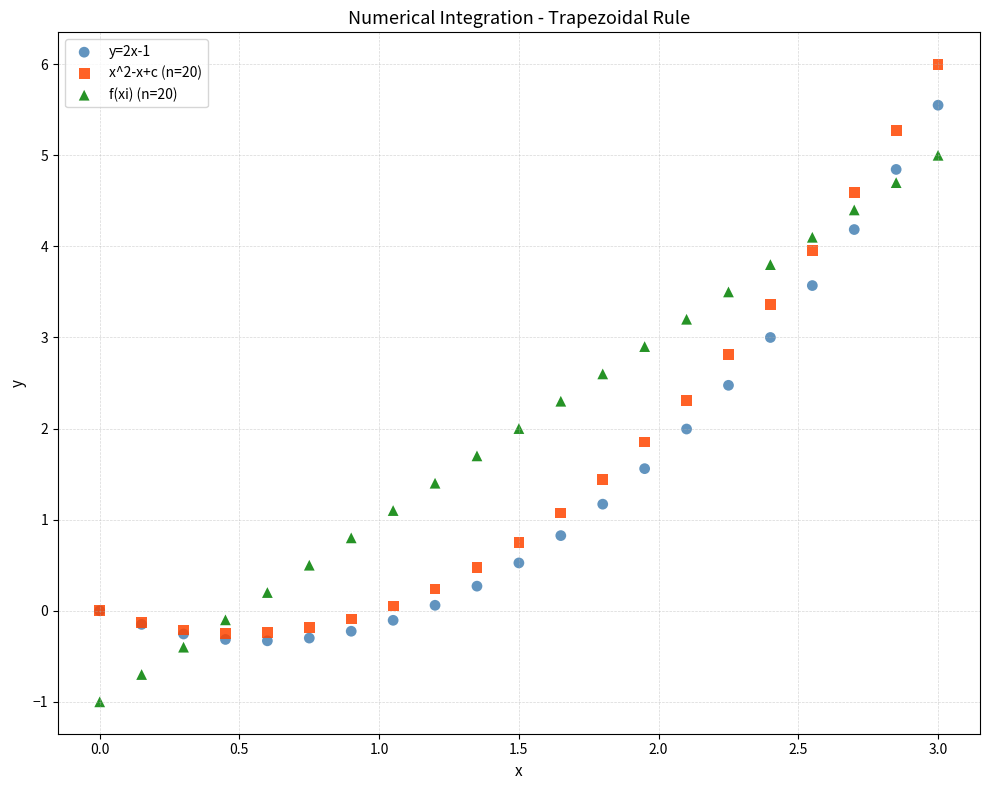

Which series reaches the minimum Y coordinate?

f(xi) (n=20)